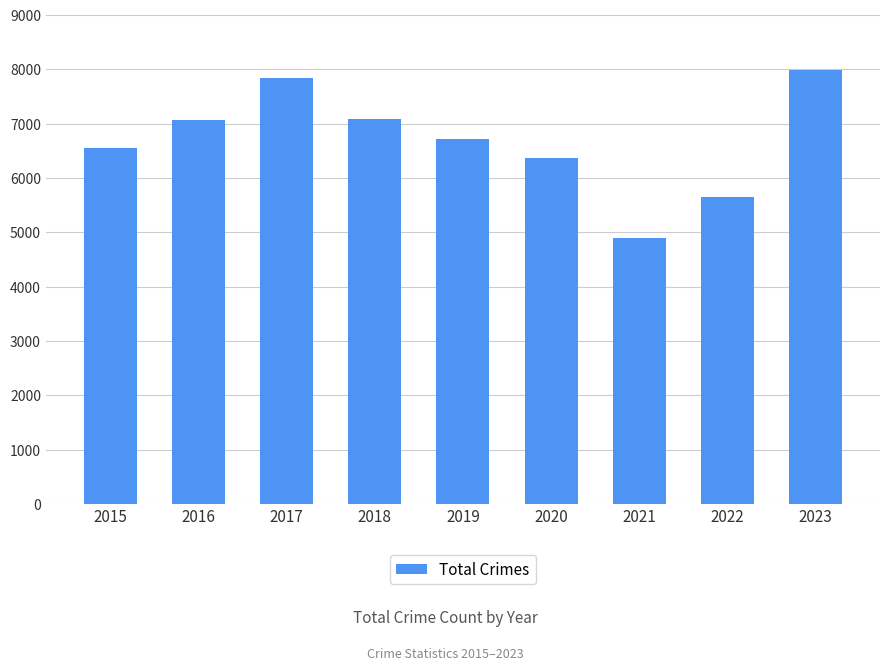

What is the value of the 5th bar from the left?

6711